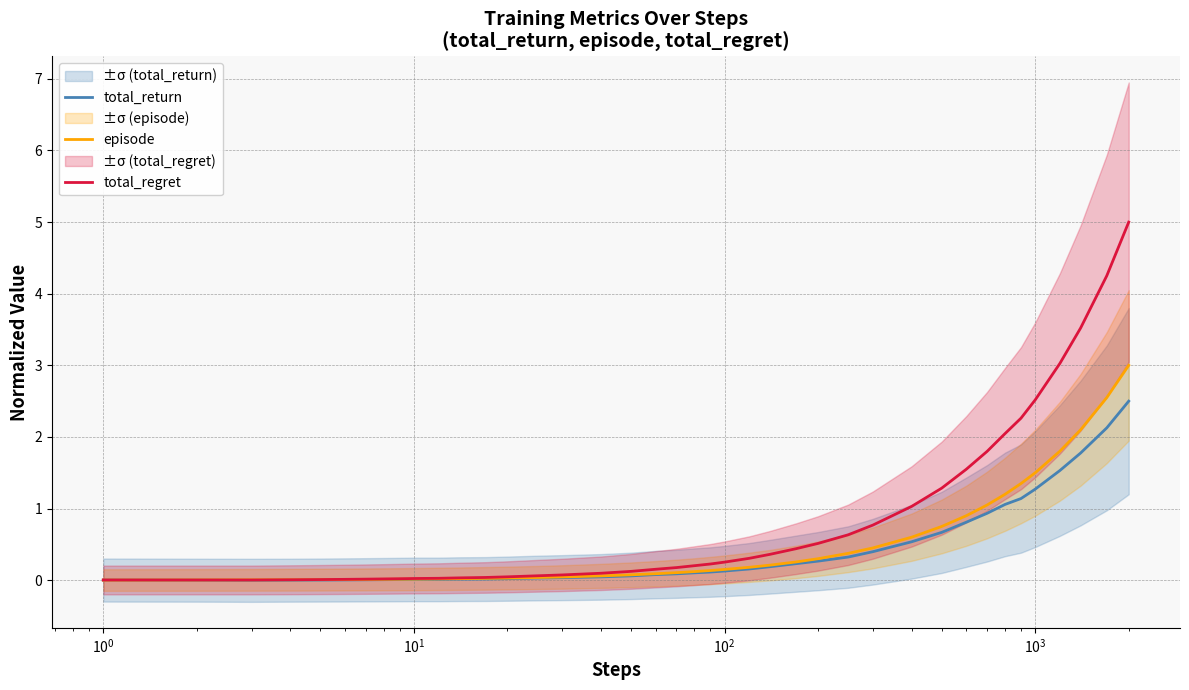

Which series has the widest spread of values?

total_regret